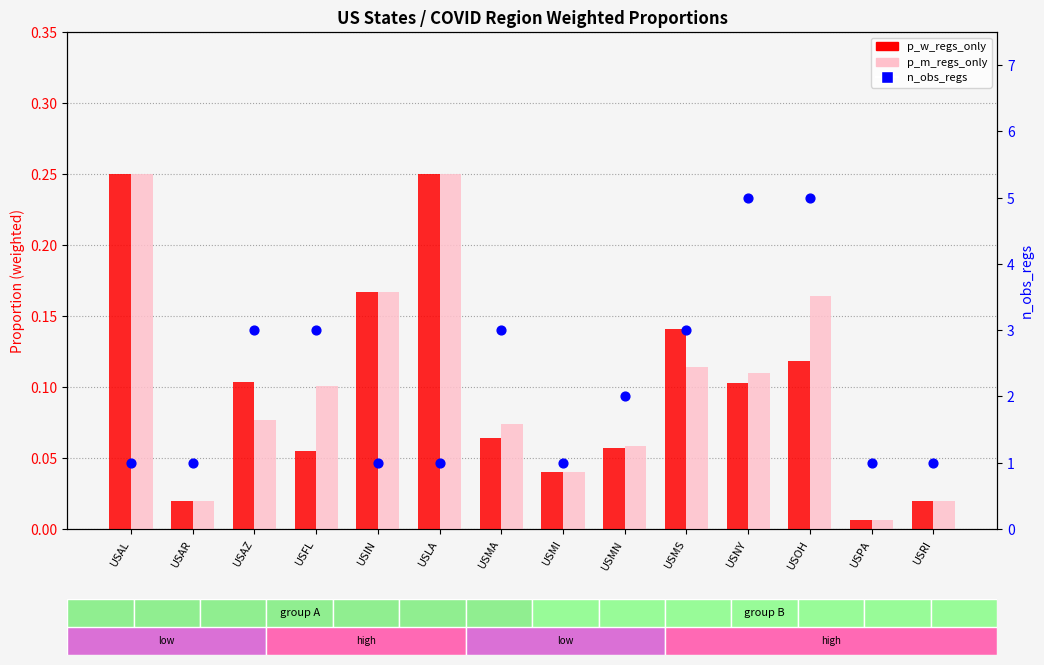

What are all the series names shown in the legend?

p_w_regs_only, p_m_regs_only, n_obs_regs